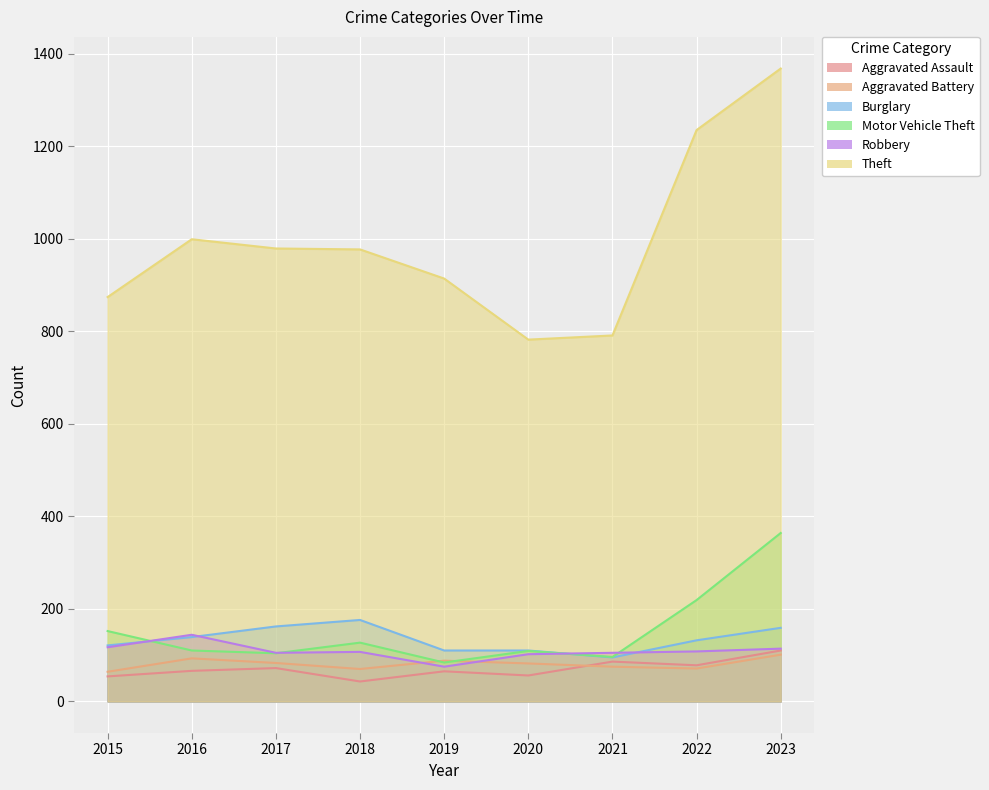

At which category does Robbery reach its first local valley?

2017